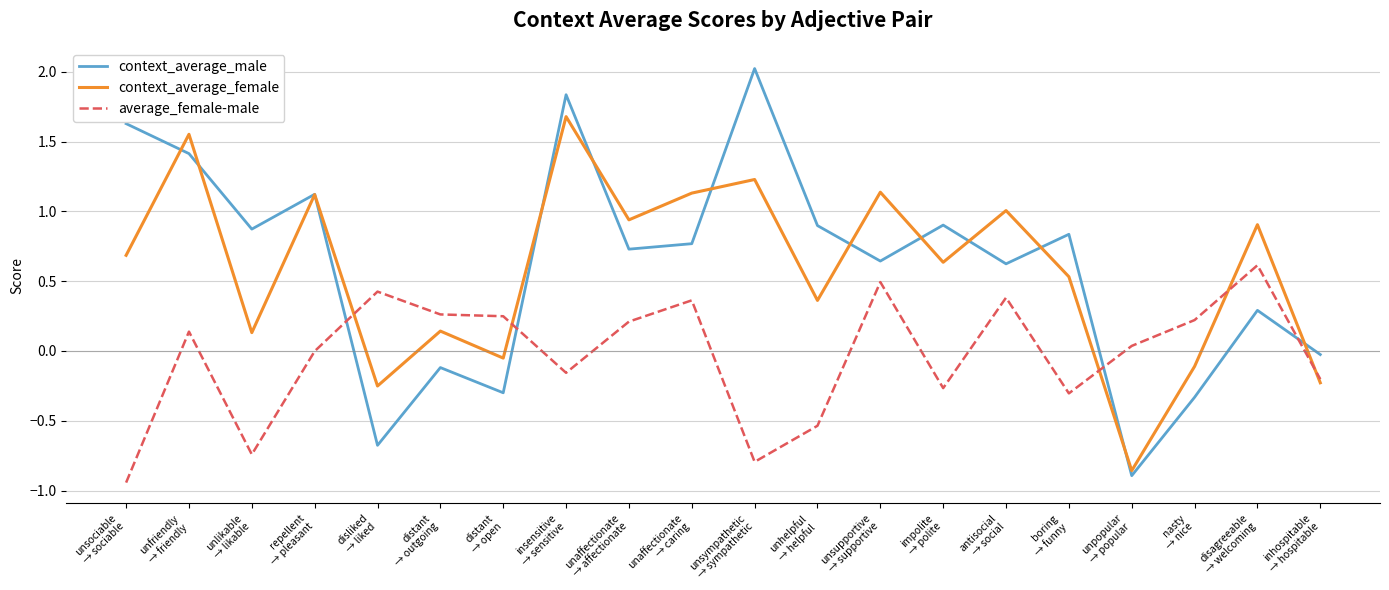

At which category is the sum across all series the highest?

insensitive
→ sensitive